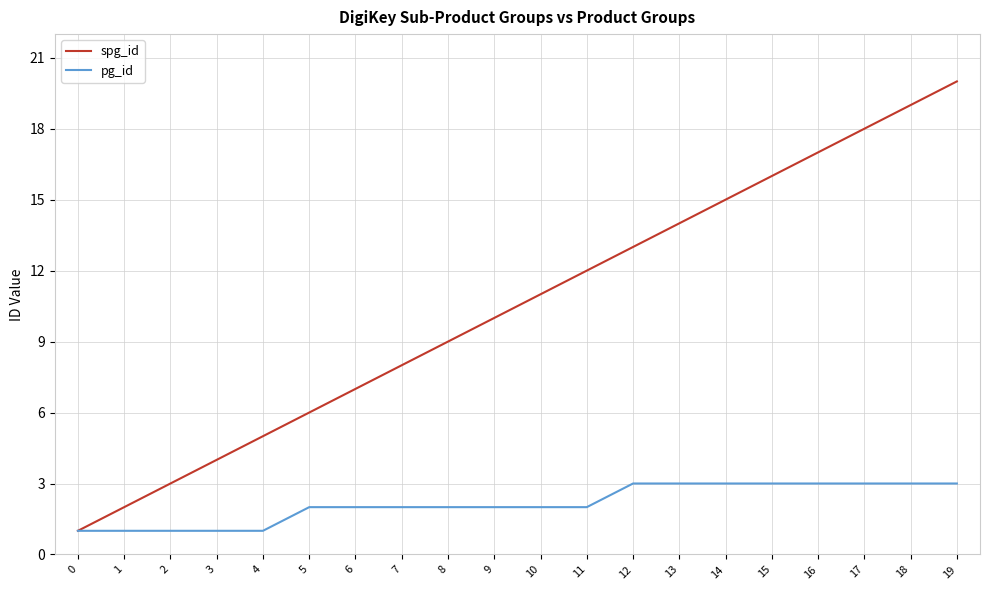

Does the chart display data point markers on the line(s)?

No